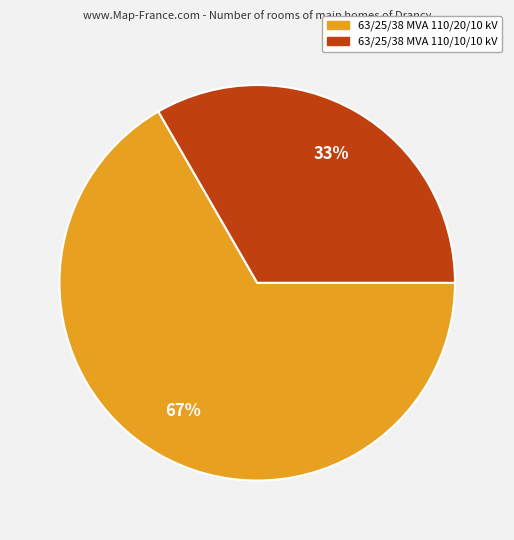

Is it true that 63/25/38 MVA 110/20/10 kV is 67% of the pie?

True